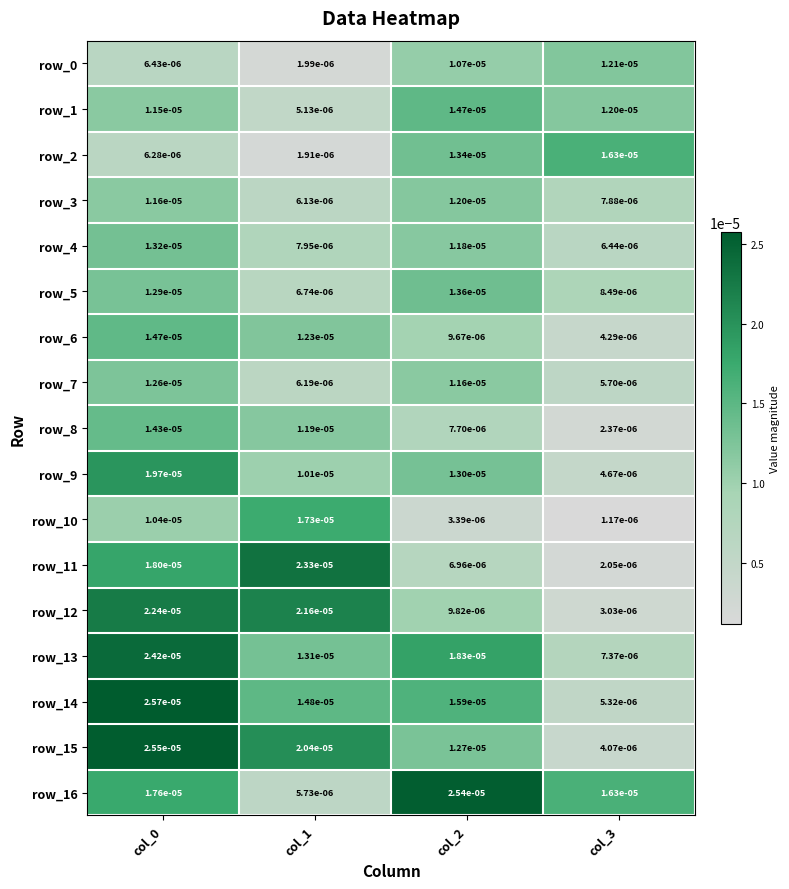

Is the value of row_15 at col_1 greater than the value of row_0 at col_2?

Yes